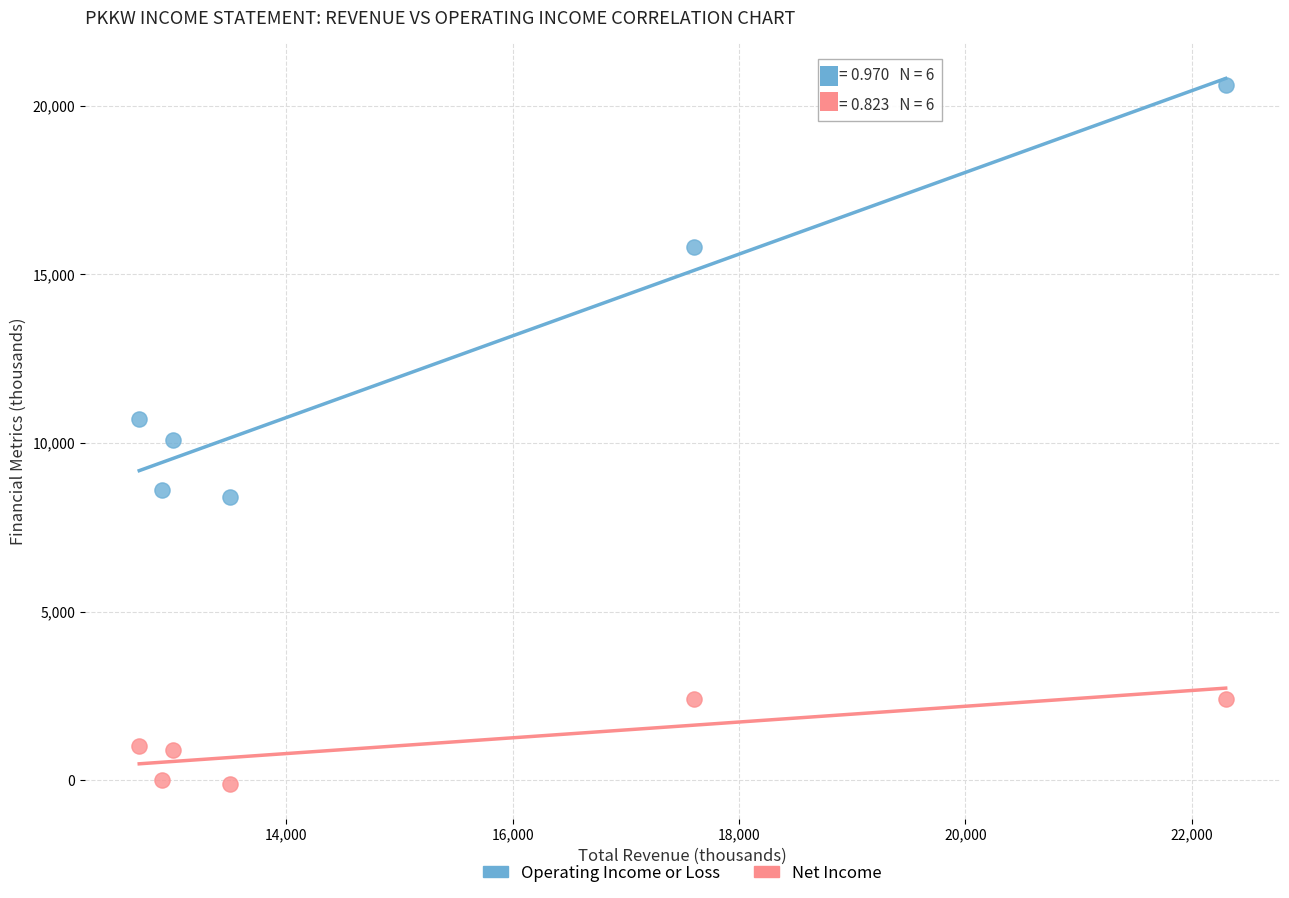

Which series has the widest spread of Y values?

Operating Income or Loss